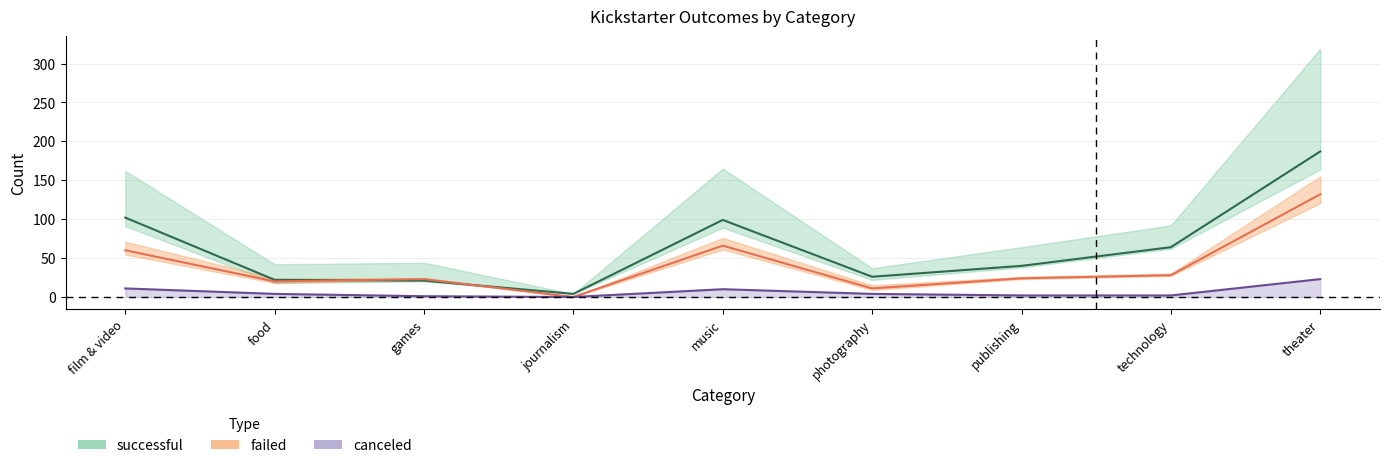

True or false: successful has a value of 64 at technology.

True